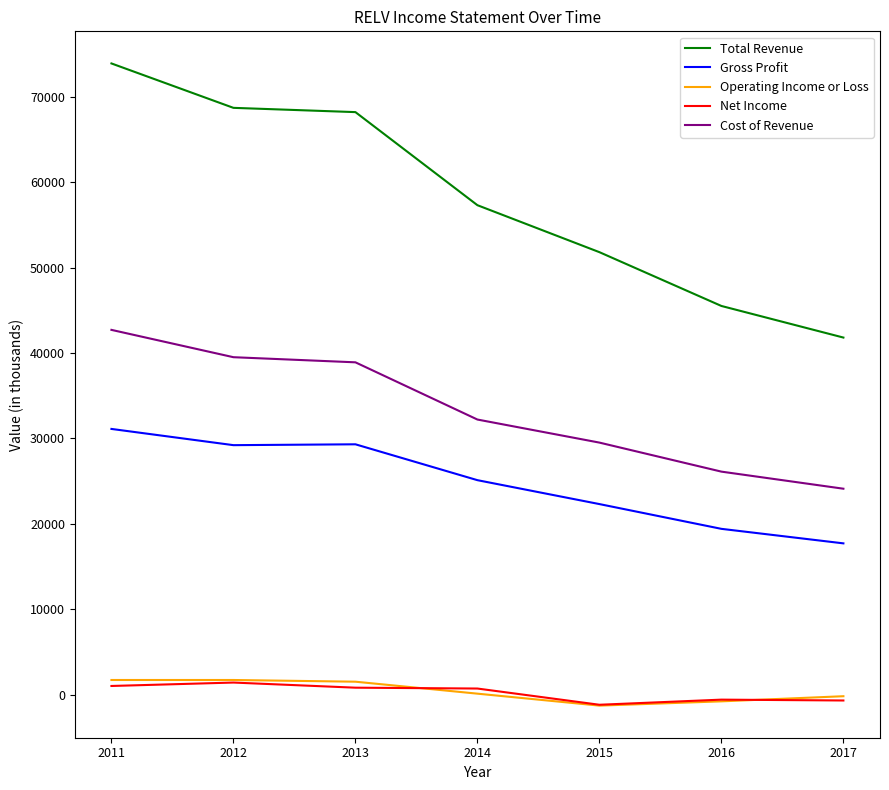

How many lines are shown in the chart?

5